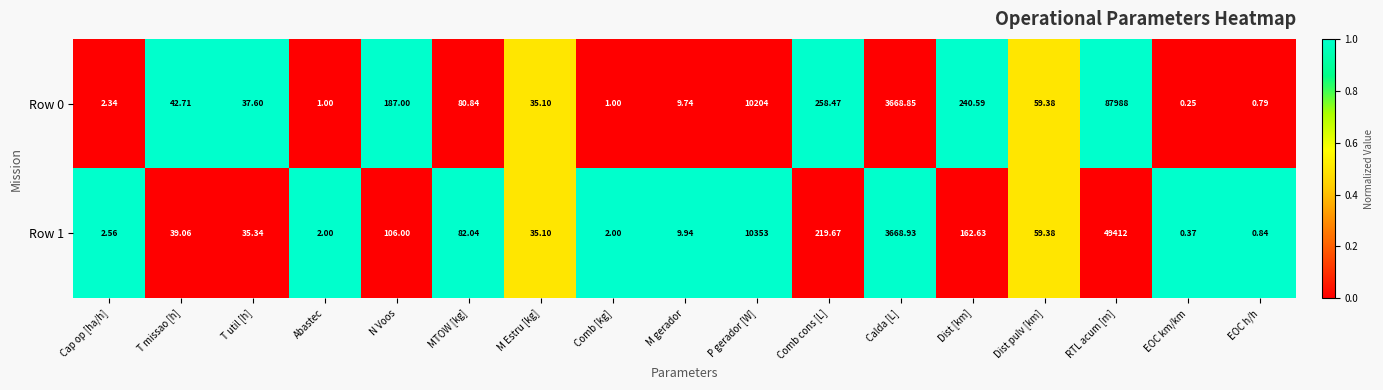

At which category is the sum across all series the highest?

RTL acum [m]